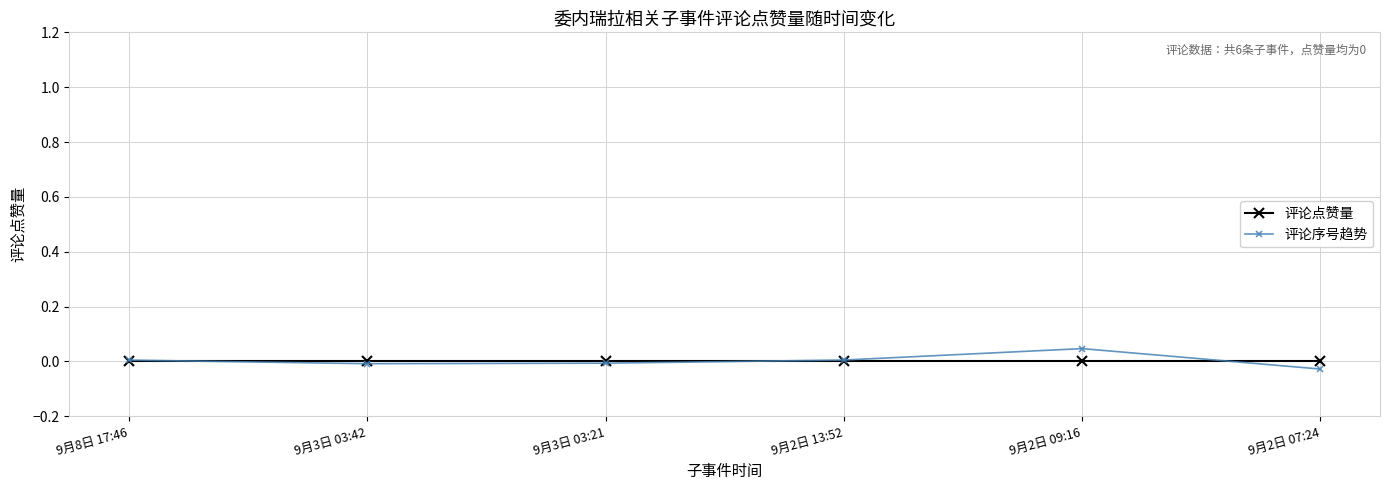

How many intersections are there between 评论点赞量 and 评论序号趋势?

3